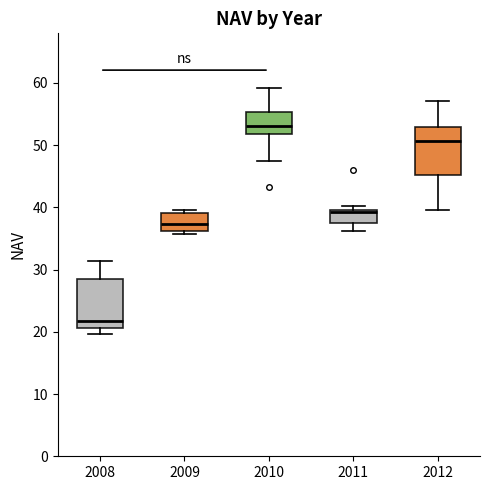

Reading left to right, read every box against the y-axis: the position of its median line, the range the box covers, and the ends of its whiskers. The values are not printed on the chart, so give them approximately, as read against the axis.

2008: median 22, box 21 to 29, whiskers 20 to 31
2009: median 37, box 36 to 39, whiskers 36 (just below the box's lower edge) to 40
2010: median 53, box 52 to 55, whiskers 48 to 59
2011: median 39, box 38 to 40, whiskers 36 to 40 (just above the box's upper edge)
2012: median 51, box 45 to 53, whiskers 40 to 57